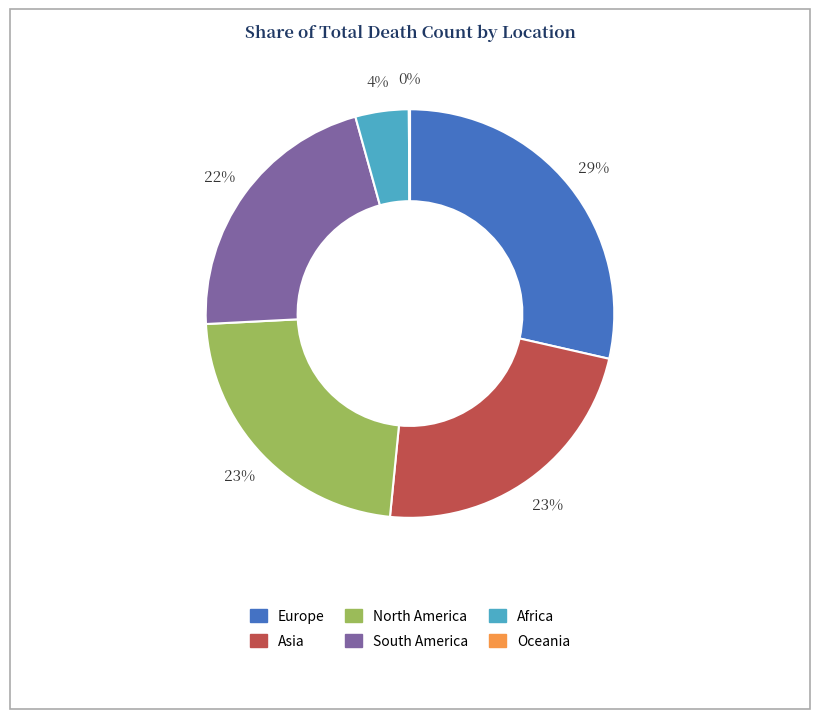

Which category has the biggest portion of the pie?

Europe